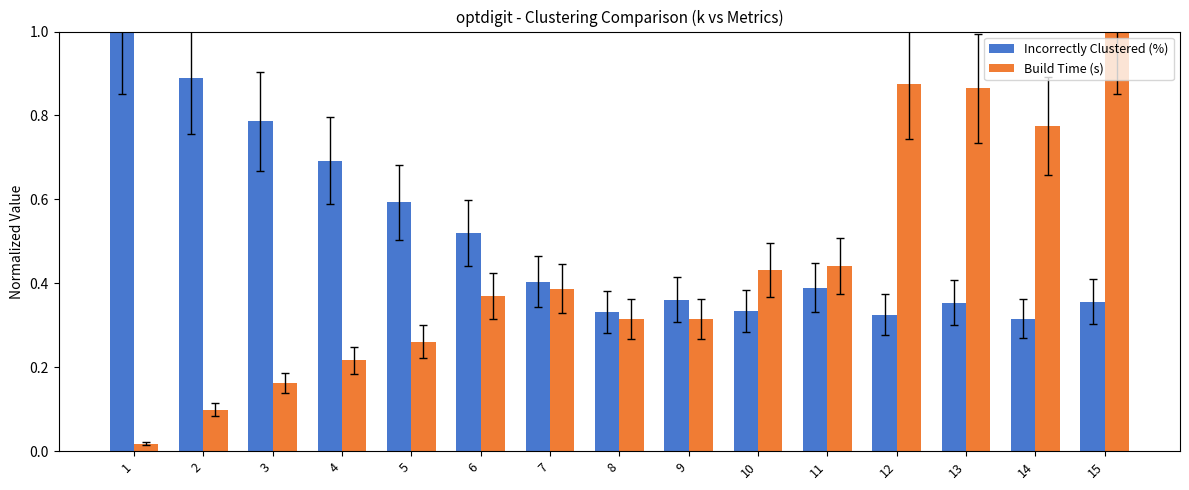

At which category is the sum across all series the highest?

15